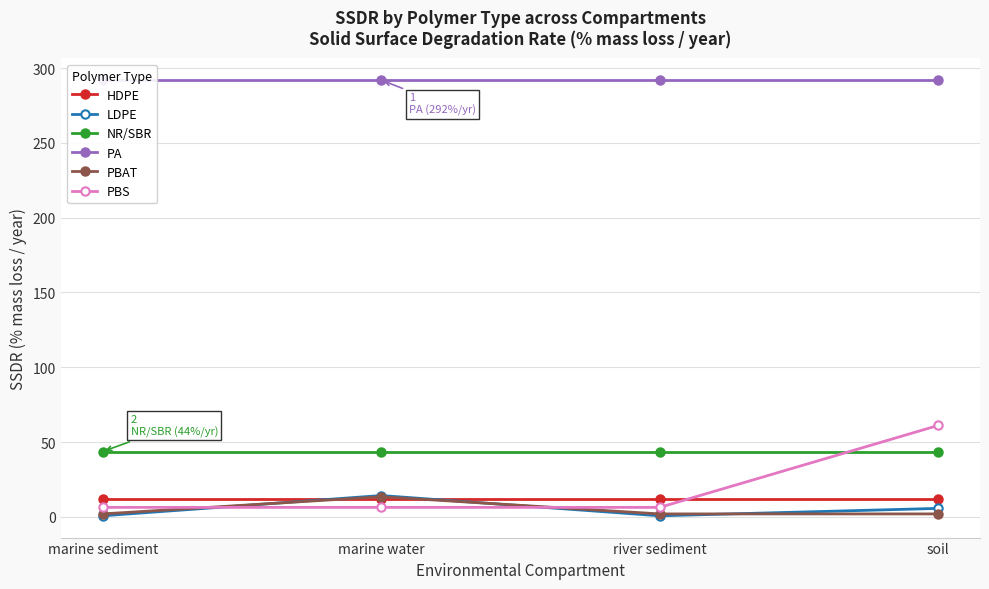

Which series changed the most between marine water and river sediment?

LDPE